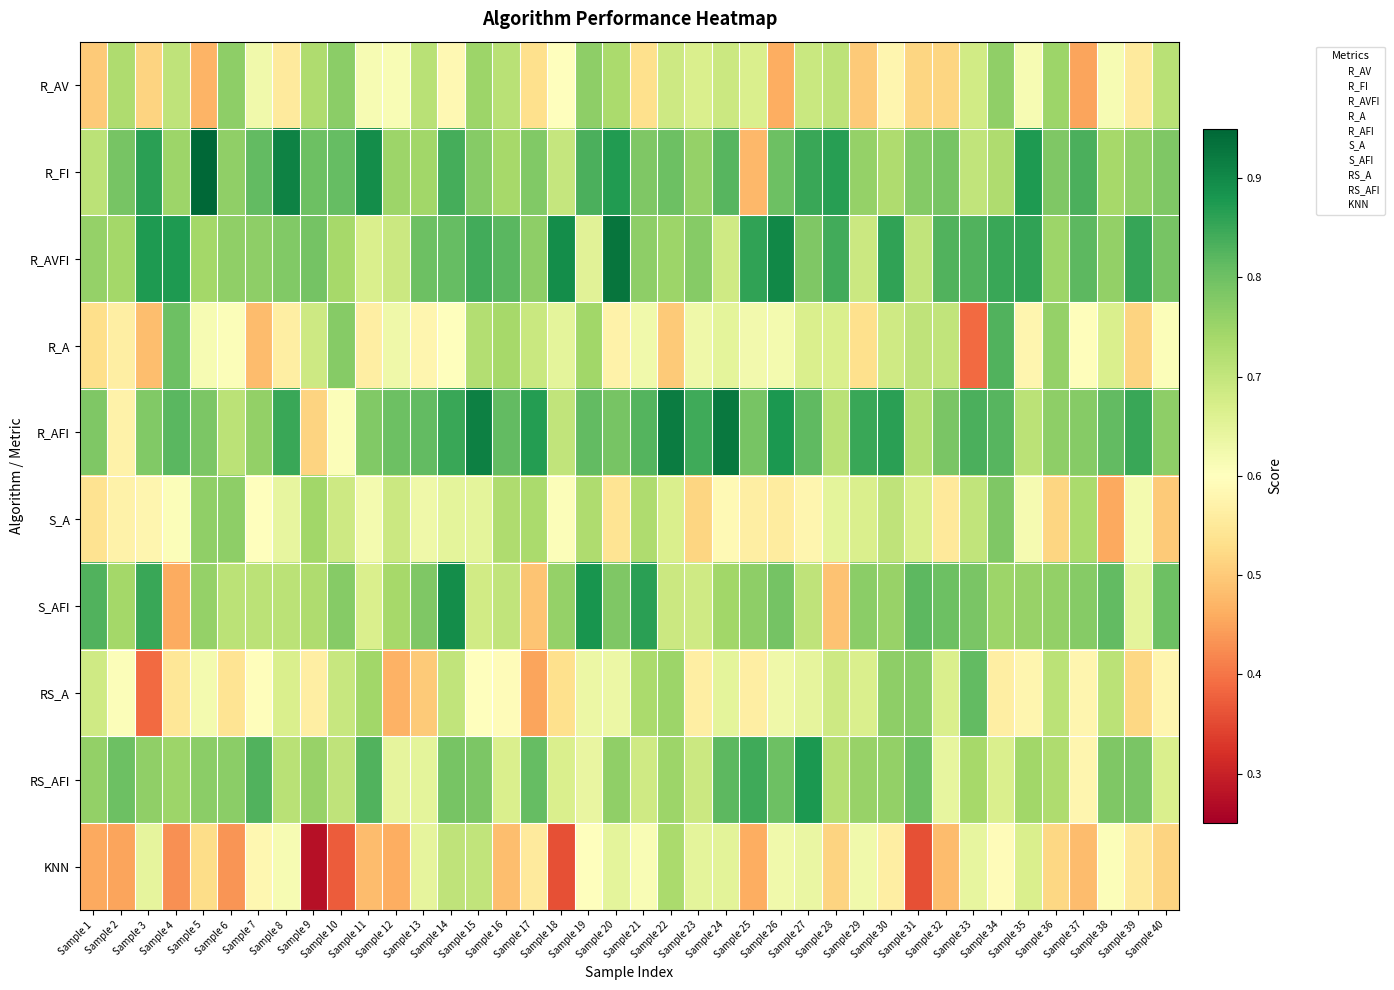

Reading left to right, extract all data points from this chart.

R_AV: Sample 1=0.5	Sample 2=0.7	Sample 3=0.5	Sample 4=0.7	Sample 5=0.5	Sample 6=0.8	Sample 7=0.6	Sample 8=0.6	Sample 9=0.7	Sample 10=0.8	Sample 11=0.6	Sample 12=0.6	Sample 13=0.7	Sample 14=0.6	Sample 15=0.8	Sample 16=0.7	Sample 17=0.5	Sample 18=0.6	Sample 19=0.8	Sample 20=0.7	Sample 21=0.5	Sample 22=0.7	Sample 23=0.7	Sample 24=0.7	Sample 25=0.7	Sample 26=0.5	Sample 27=0.7	Sample 28=0.7	Sample 29=0.5	Sample 30=0.6	Sample 31=0.5	Sample 32=0.5	Sample 33=0.7	Sample 34=0.8	Sample 35=0.6	Sample 36=0.8	Sample 37=0.5	Sample 38=0.6	Sample 39=0.6	Sample 40=0.7
R_FI: Sample 1=0.7	Sample 2=0.8	Sample 3=0.9	Sample 4=0.8	Sample 5=0.9	Sample 6=0.8	Sample 7=0.8	Sample 8=0.9	Sample 9=0.8	Sample 10=0.8	Sample 11=0.9	Sample 12=0.8	Sample 13=0.7	Sample 14=0.8	Sample 15=0.8	Sample 16=0.7	Sample 17=0.8	Sample 18=0.7	Sample 19=0.8	Sample 20=0.9	Sample 21=0.8	Sample 22=0.8	Sample 23=0.8	Sample 24=0.8	Sample 25=0.5	Sample 26=0.8	Sample 27=0.8	Sample 28=0.9	Sample 29=0.8	Sample 30=0.7	Sample 31=0.8	Sample 32=0.8	Sample 33=0.7	Sample 34=0.7	Sample 35=0.9	Sample 36=0.8	Sample 37=0.8	Sample 38=0.7	Sample 39=0.8	Sample 40=0.8
R_AVFI: Sample 1=0.8	Sample 2=0.7	Sample 3=0.9	Sample 4=0.9	Sample 5=0.7	Sample 6=0.8	Sample 7=0.8	Sample 8=0.8	Sample 9=0.8	Sample 10=0.7	Sample 11=0.7	Sample 12=0.7	Sample 13=0.8	Sample 14=0.8	Sample 15=0.8	Sample 16=0.8	Sample 17=0.8	Sample 18=0.9	Sample 19=0.7	Sample 20=0.9	Sample 21=0.8	Sample 22=0.8	Sample 23=0.8	Sample 24=0.7	Sample 25=0.9	Sample 26=0.9	Sample 27=0.8	Sample 28=0.8	Sample 29=0.7	Sample 30=0.9	Sample 31=0.7	Sample 32=0.8	Sample 33=0.8	Sample 34=0.8	Sample 35=0.9	Sample 36=0.8	Sample 37=0.8	Sample 38=0.8	Sample 39=0.9	Sample 40=0.8
R_A: Sample 1=0.5	Sample 2=0.6	Sample 3=0.5	Sample 4=0.8	Sample 5=0.6	Sample 6=0.6	Sample 7=0.5	Sample 8=0.6	Sample 9=0.7	Sample 10=0.8	Sample 11=0.6	Sample 12=0.6	Sample 13=0.6	Sample 14=0.6	Sample 15=0.7	Sample 16=0.7	Sample 17=0.7	Sample 18=0.6	Sample 19=0.7	Sample 20=0.6	Sample 21=0.6	Sample 22=0.5	Sample 23=0.6	Sample 24=0.6	Sample 25=0.6	Sample 26=0.6	Sample 27=0.7	Sample 28=0.7	Sample 29=0.5	Sample 30=0.7	Sample 31=0.7	Sample 32=0.7	Sample 33=0.4	Sample 34=0.8	Sample 35=0.6	Sample 36=0.8	Sample 37=0.6	Sample 38=0.7	Sample 39=0.5	Sample 40=0.6
R_AFI: Sample 1=0.8	Sample 2=0.6	Sample 3=0.8	Sample 4=0.8	Sample 5=0.8	Sample 6=0.7	Sample 7=0.8	Sample 8=0.9	Sample 9=0.5	Sample 10=0.6	Sample 11=0.8	Sample 12=0.8	Sample 13=0.8	Sample 14=0.8	Sample 15=0.9	Sample 16=0.8	Sample 17=0.9	Sample 18=0.7	Sample 19=0.8	Sample 20=0.8	Sample 21=0.8	Sample 22=0.9	Sample 23=0.8	Sample 24=0.9	Sample 25=0.8	Sample 26=0.9	Sample 27=0.8	Sample 28=0.7	Sample 29=0.8	Sample 30=0.9	Sample 31=0.7	Sample 32=0.8	Sample 33=0.8	Sample 34=0.8	Sample 35=0.7	Sample 36=0.8	Sample 37=0.8	Sample 38=0.8	Sample 39=0.9	Sample 40=0.8
S_A: Sample 1=0.5	Sample 2=0.6	Sample 3=0.6	Sample 4=0.6	Sample 5=0.8	Sample 6=0.8	Sample 7=0.6	Sample 8=0.6	Sample 9=0.7	Sample 10=0.7	Sample 11=0.6	Sample 12=0.7	Sample 13=0.6	Sample 14=0.6	Sample 15=0.6	Sample 16=0.7	Sample 17=0.7	Sample 18=0.6	Sample 19=0.7	Sample 20=0.5	Sample 21=0.7	Sample 22=0.7	Sample 23=0.5	Sample 24=0.6	Sample 25=0.6	Sample 26=0.6	Sample 27=0.6	Sample 28=0.6	Sample 29=0.7	Sample 30=0.7	Sample 31=0.7	Sample 32=0.6	Sample 33=0.7	Sample 34=0.8	Sample 35=0.6	Sample 36=0.5	Sample 37=0.7	Sample 38=0.5	Sample 39=0.6	Sample 40=0.5
S_AFI: Sample 1=0.8	Sample 2=0.7	Sample 3=0.8	Sample 4=0.5	Sample 5=0.8	Sample 6=0.7	Sample 7=0.7	Sample 8=0.7	Sample 9=0.7	Sample 10=0.8	Sample 11=0.7	Sample 12=0.7	Sample 13=0.8	Sample 14=0.9	Sample 15=0.7	Sample 16=0.7	Sample 17=0.5	Sample 18=0.8	Sample 19=0.9	Sample 20=0.8	Sample 21=0.9	Sample 22=0.7	Sample 23=0.7	Sample 24=0.7	Sample 25=0.8	Sample 26=0.8	Sample 27=0.7	Sample 28=0.5	Sample 29=0.8	Sample 30=0.8	Sample 31=0.8	Sample 32=0.8	Sample 33=0.8	Sample 34=0.8	Sample 35=0.8	Sample 36=0.8	Sample 37=0.8	Sample 38=0.8	Sample 39=0.6	Sample 40=0.8
RS_A: Sample 1=0.7	Sample 2=0.6	Sample 3=0.4	Sample 4=0.5	Sample 5=0.6	Sample 6=0.5	Sample 7=0.6	Sample 8=0.7	Sample 9=0.6	Sample 10=0.7	Sample 11=0.7	Sample 12=0.5	Sample 13=0.5	Sample 14=0.7	Sample 15=0.6	Sample 16=0.6	Sample 17=0.5	Sample 18=0.5	Sample 19=0.6	Sample 20=0.6	Sample 21=0.7	Sample 22=0.8	Sample 23=0.6	Sample 24=0.6	Sample 25=0.6	Sample 26=0.6	Sample 27=0.6	Sample 28=0.7	Sample 29=0.7	Sample 30=0.8	Sample 31=0.8	Sample 32=0.7	Sample 33=0.8	Sample 34=0.6	Sample 35=0.6	Sample 36=0.7	Sample 37=0.6	Sample 38=0.7	Sample 39=0.5	Sample 40=0.6
RS_AFI: Sample 1=0.8	Sample 2=0.8	Sample 3=0.8	Sample 4=0.8	Sample 5=0.8	Sample 6=0.8	Sample 7=0.8	Sample 8=0.7	Sample 9=0.8	Sample 10=0.7	Sample 11=0.8	Sample 12=0.6	Sample 13=0.6	Sample 14=0.8	Sample 15=0.8	Sample 16=0.7	Sample 17=0.8	Sample 18=0.7	Sample 19=0.6	Sample 20=0.8	Sample 21=0.7	Sample 22=0.8	Sample 23=0.7	Sample 24=0.8	Sample 25=0.8	Sample 26=0.8	Sample 27=0.9	Sample 28=0.7	Sample 29=0.8	Sample 30=0.8	Sample 31=0.8	Sample 32=0.6	Sample 33=0.7	Sample 34=0.7	Sample 35=0.7	Sample 36=0.7	Sample 37=0.6	Sample 38=0.8	Sample 39=0.8	Sample 40=0.7
KNN: Sample 1=0.5	Sample 2=0.5	Sample 3=0.6	Sample 4=0.4	Sample 5=0.5	Sample 6=0.4	Sample 7=0.6	Sample 8=0.6	Sample 9=0.3	Sample 10=0.4	Sample 11=0.5	Sample 12=0.5	Sample 13=0.6	Sample 14=0.7	Sample 15=0.7	Sample 16=0.5	Sample 17=0.6	Sample 18=0.4	Sample 19=0.6	Sample 20=0.6	Sample 21=0.6	Sample 22=0.7	Sample 23=0.6	Sample 24=0.7	Sample 25=0.5	Sample 26=0.6	Sample 27=0.6	Sample 28=0.5	Sample 29=0.6	Sample 30=0.6	Sample 31=0.4	Sample 32=0.5	Sample 33=0.6	Sample 34=0.6	Sample 35=0.7	Sample 36=0.5	Sample 37=0.5	Sample 38=0.6	Sample 39=0.6	Sample 40=0.5